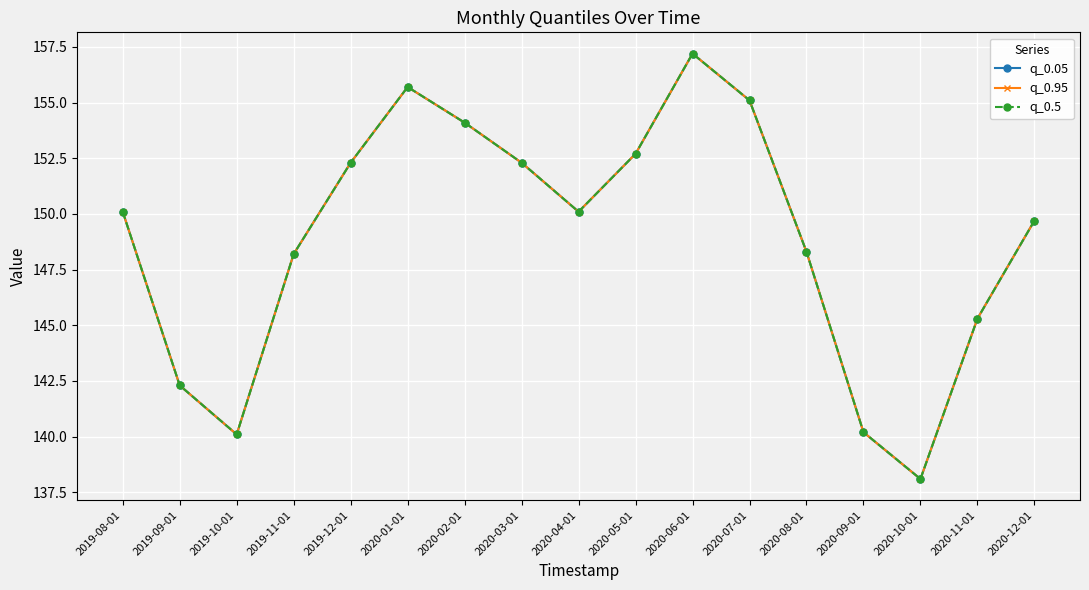

Is this an area chart (filled region under the line)?

No